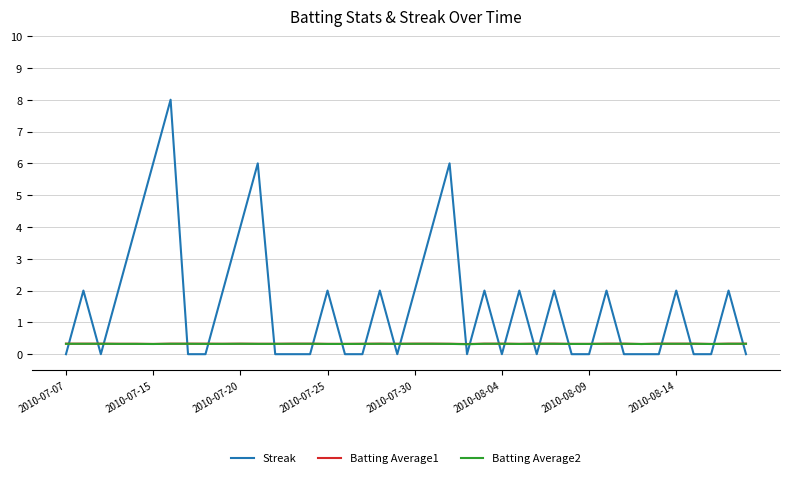

What is the minimum value for Batting Average1?

0.3